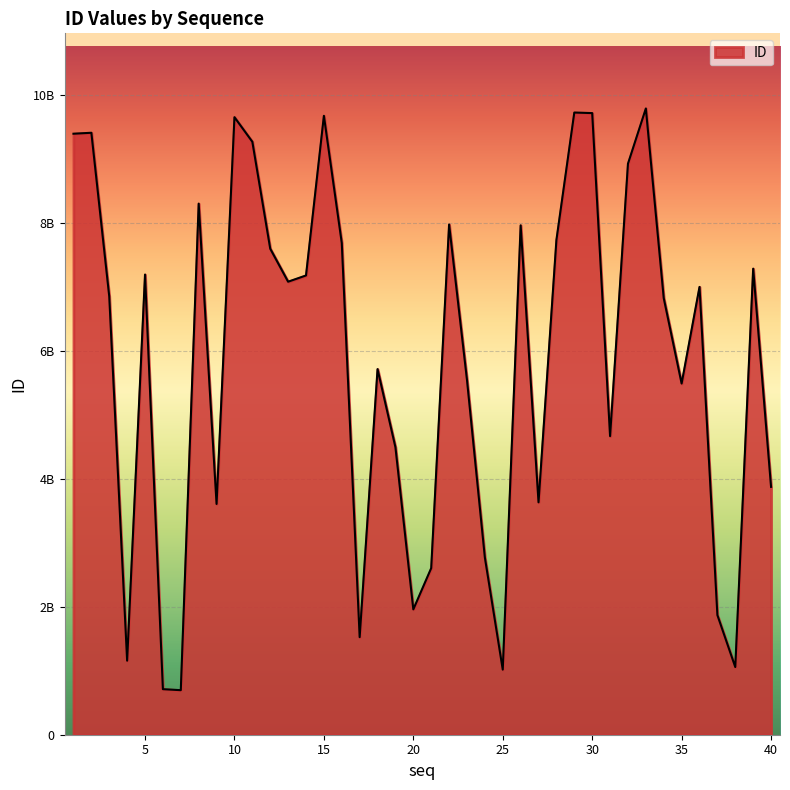

Where does the data first go above 7002294511?

1